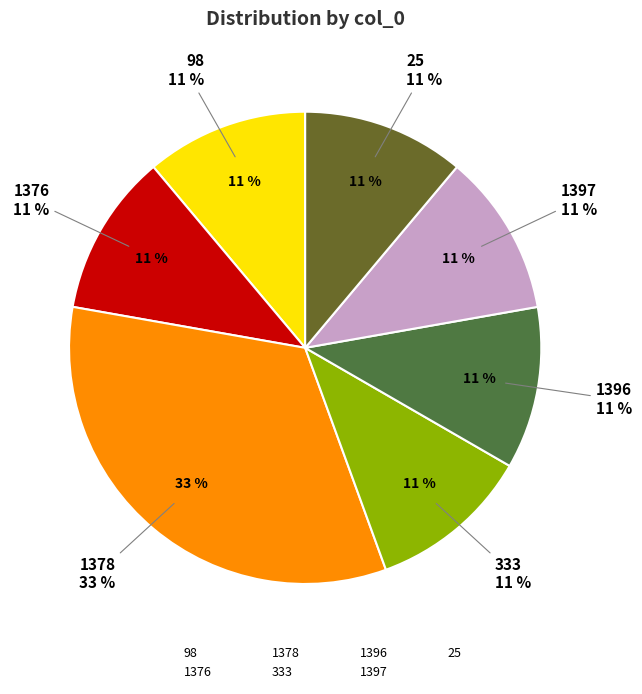

To the nearest percent, what is the difference between the largest and smallest slice percentages?

22%